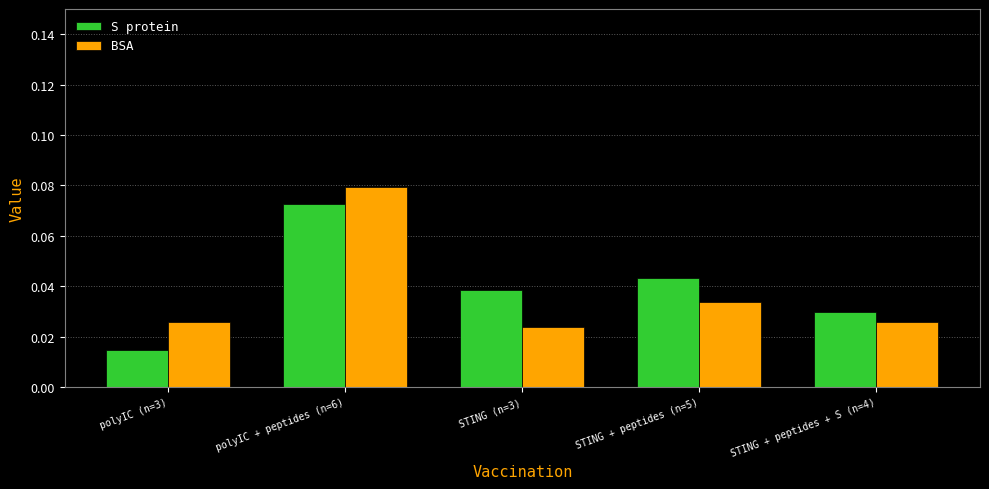

How many bars are there in each group?

2